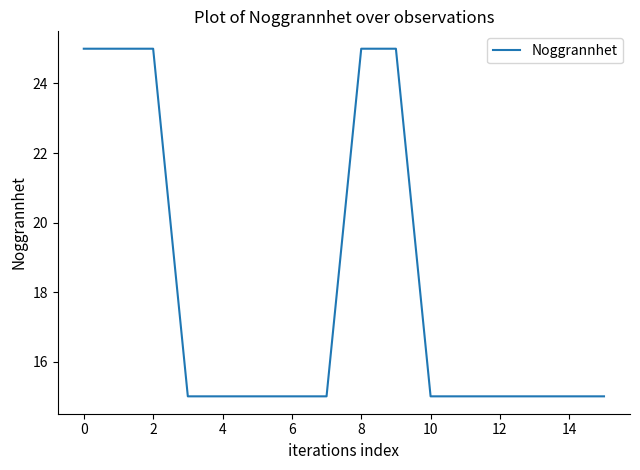

What is the smallest value displayed?

15